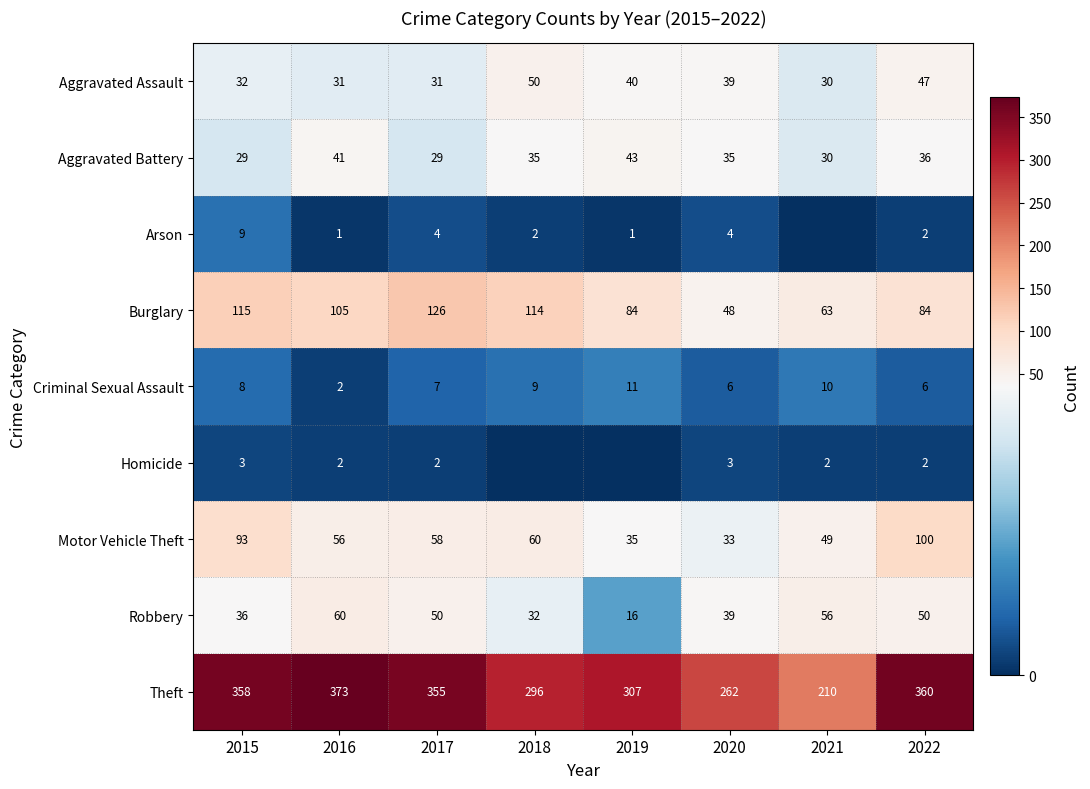

Which category has the highest value in the Robbery series?

2016